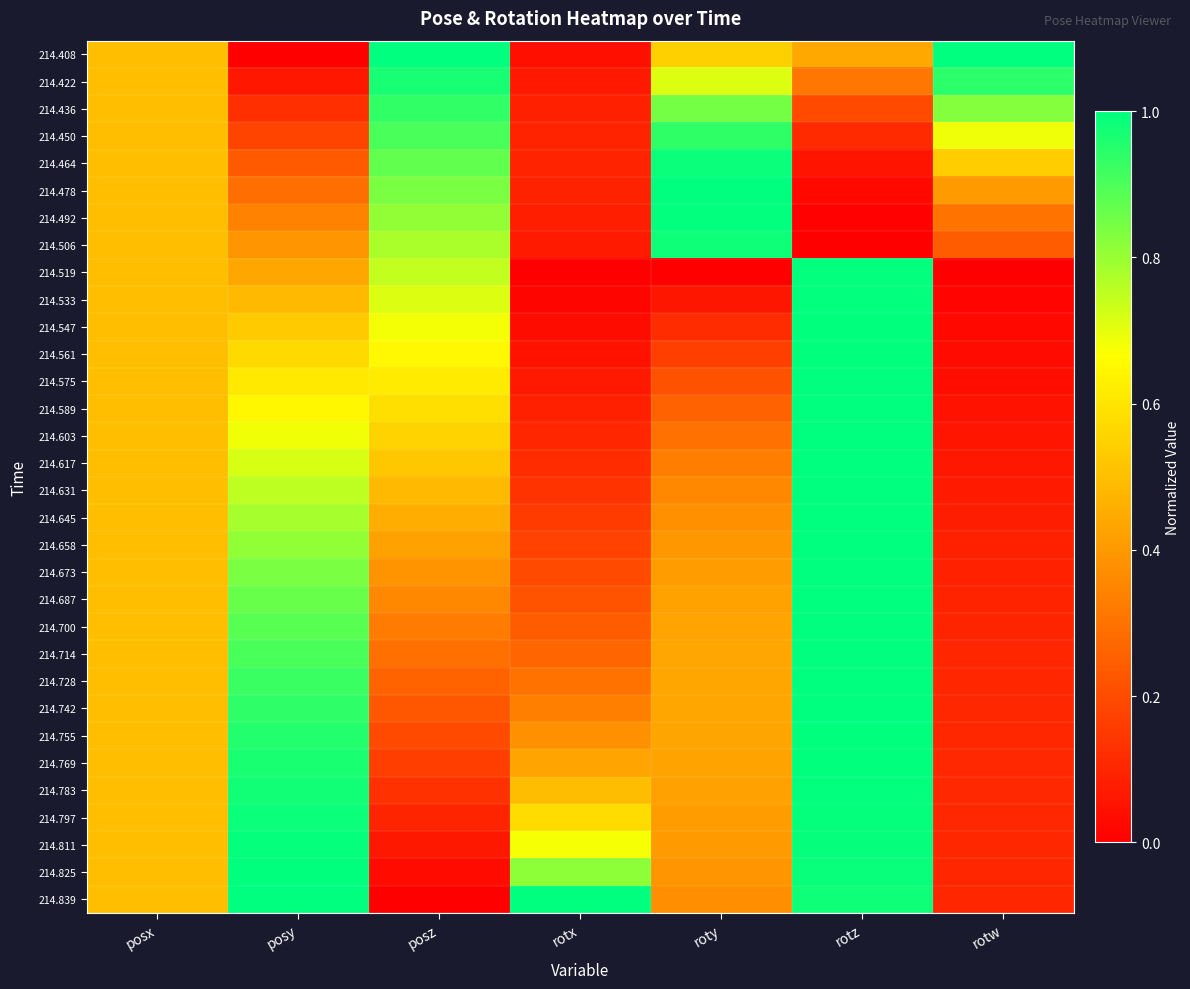

At which category is the sum across all series the highest?

rotz